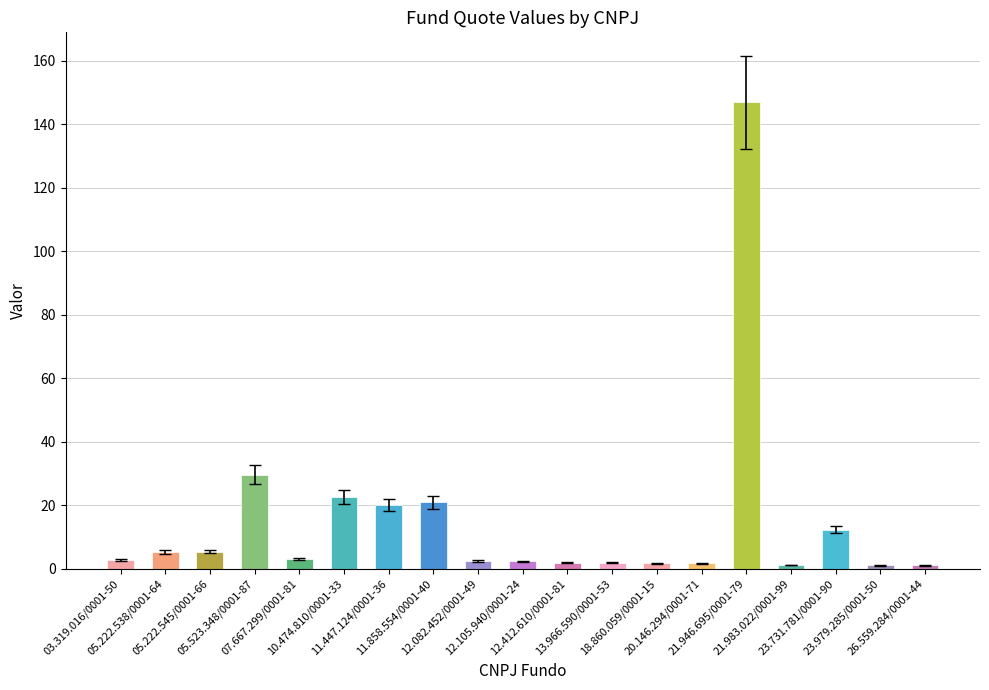

What is the difference between the maximum and minimum values?

145.9